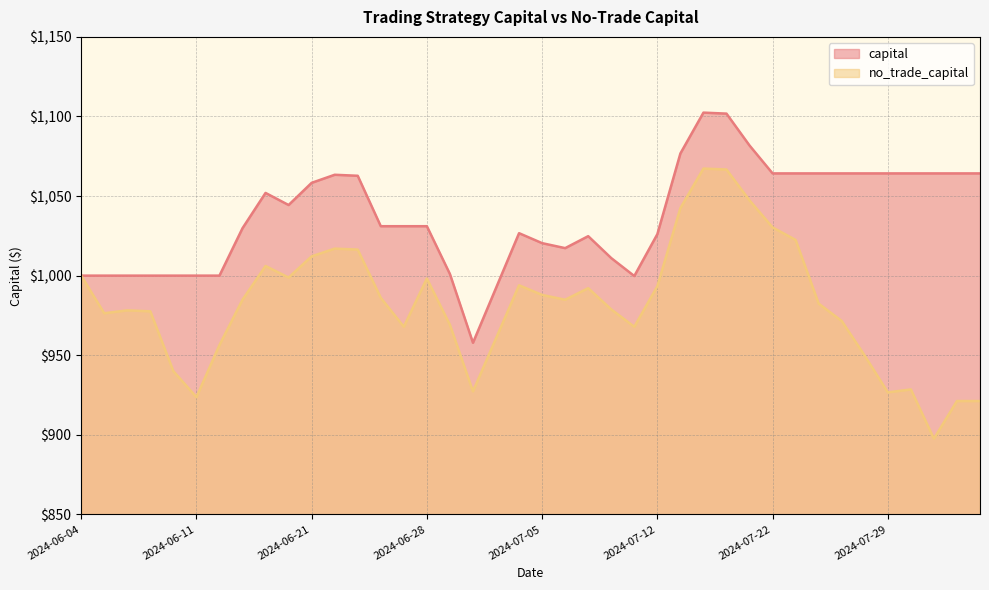

Is the value of capital at 2024-06-07 greater than the value of no_trade_capital at 2024-07-24?

Yes